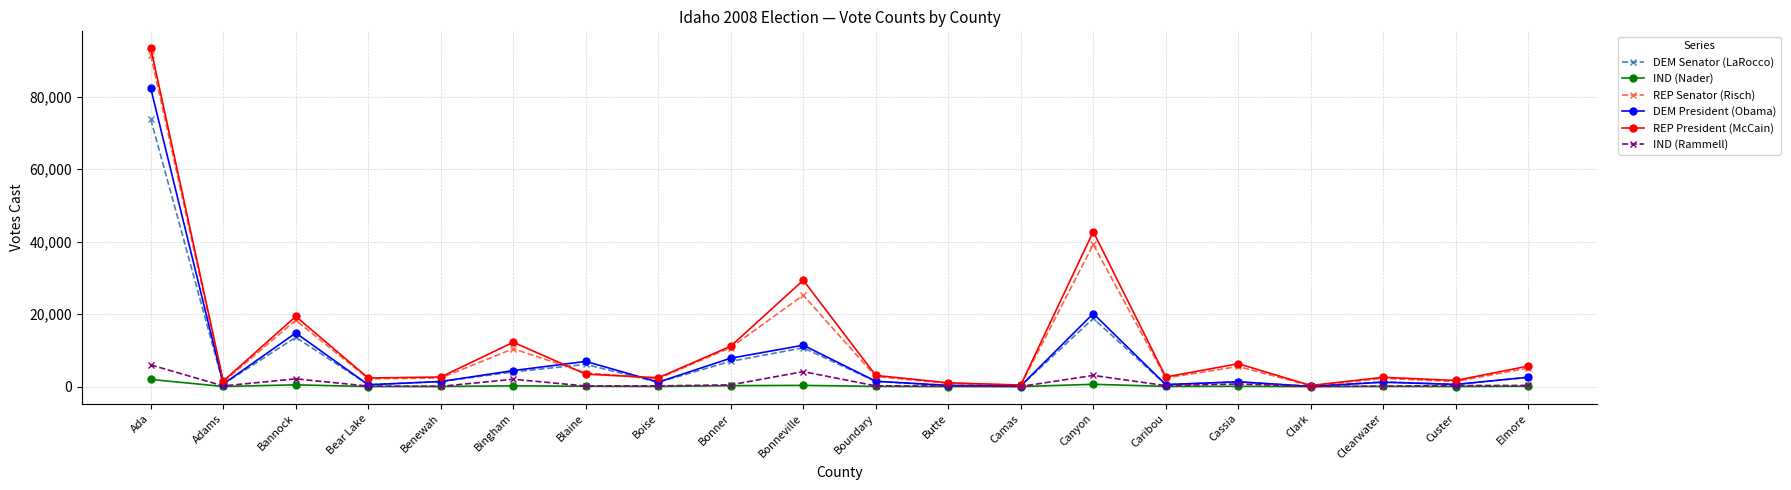

True or false: IND (Rammell) has more than 0 interior local peaks.

True